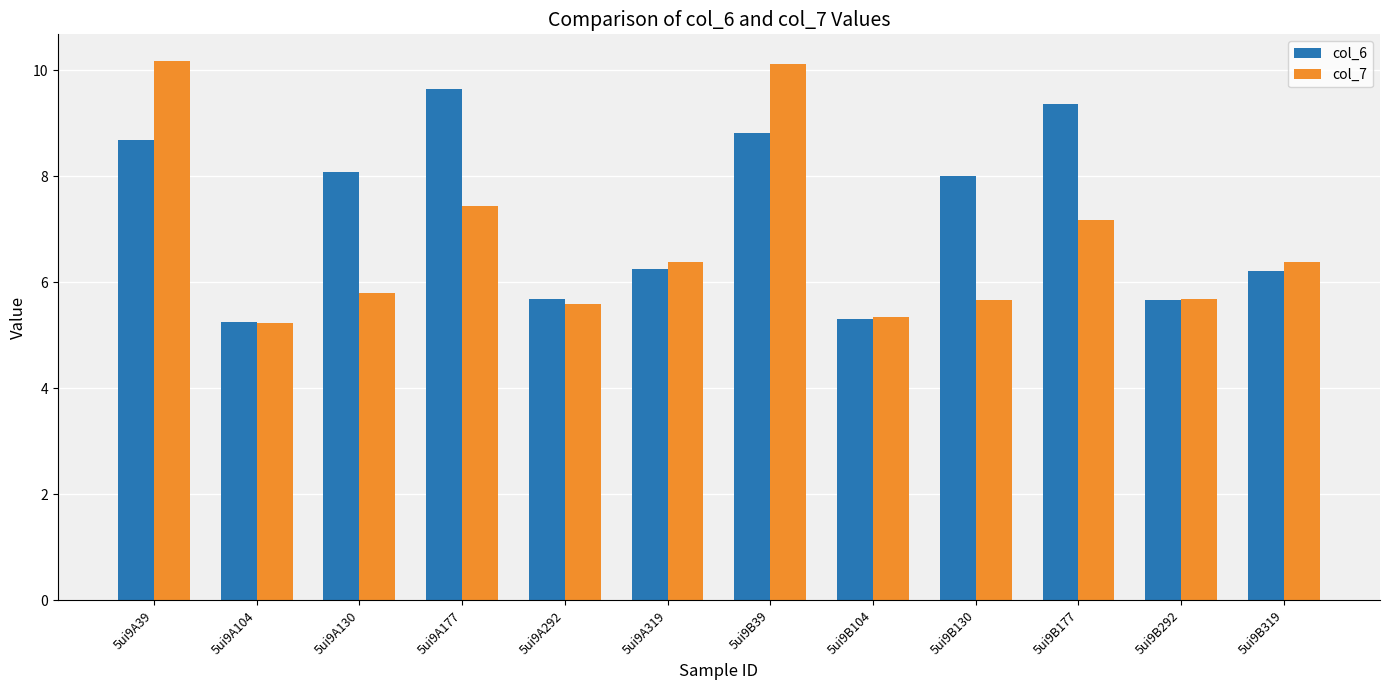

List the series in order of their overall mean, highest first.

col_6, col_7